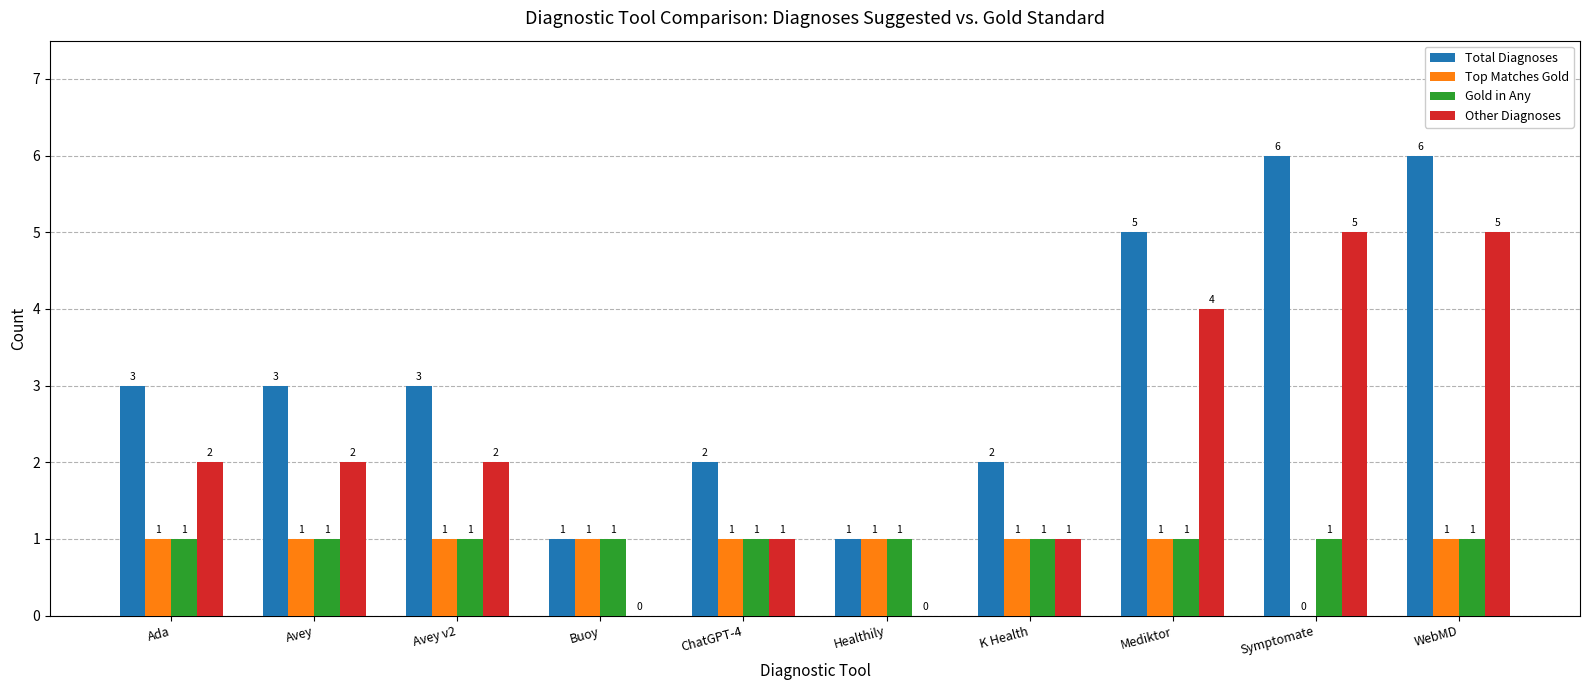

How many groups of bars are there?

10